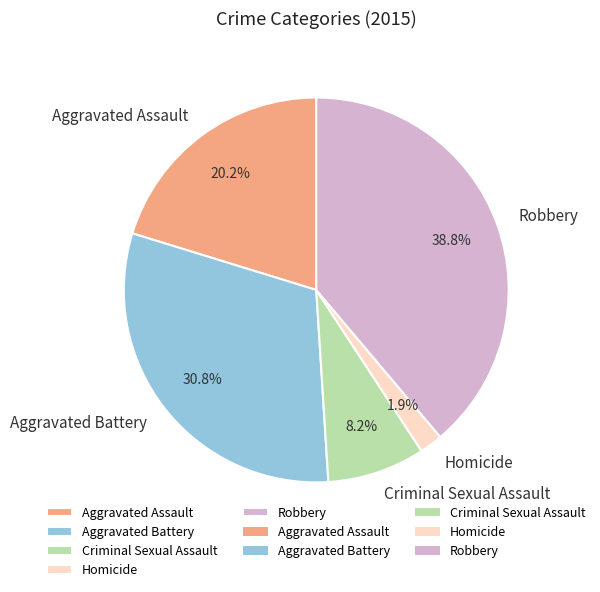

To the nearest percent, what percentage of the pie is Homicide?

2%